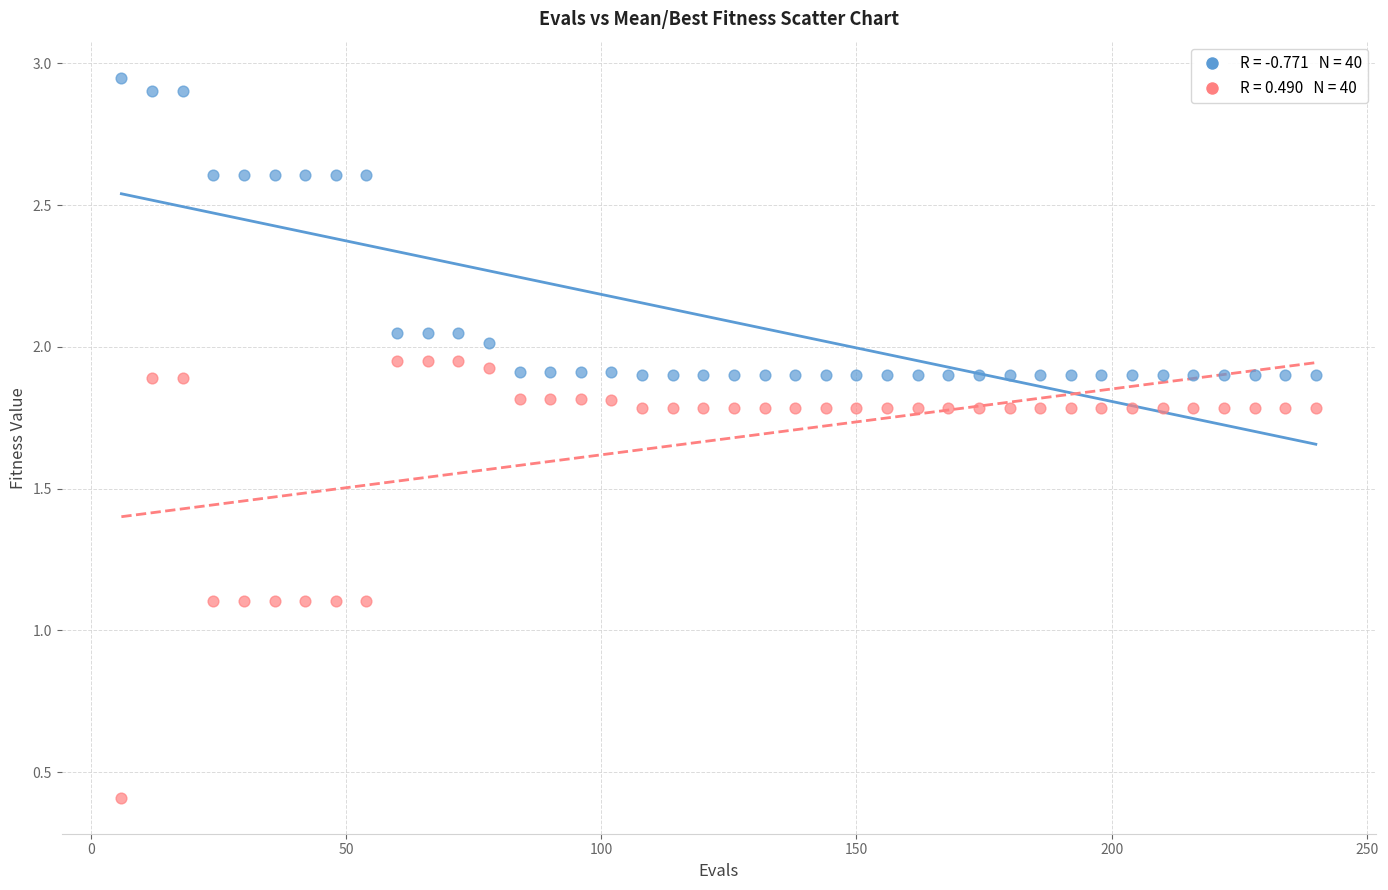

Across all data points, what is the range of X values (max minus min)?

234.0